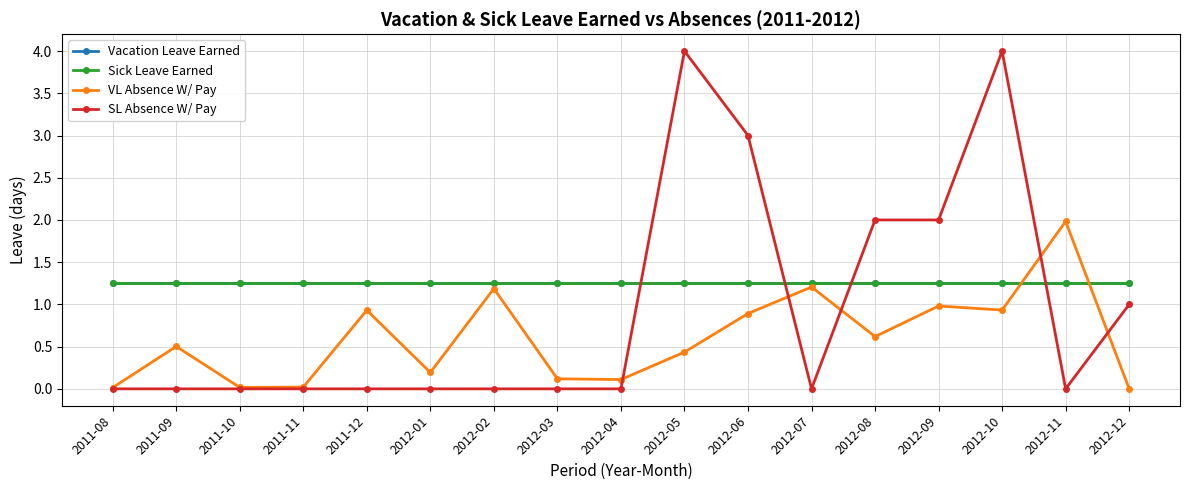

True or false: VL Absence W/ Pay has a value of 0.5 at 2011-09.

True